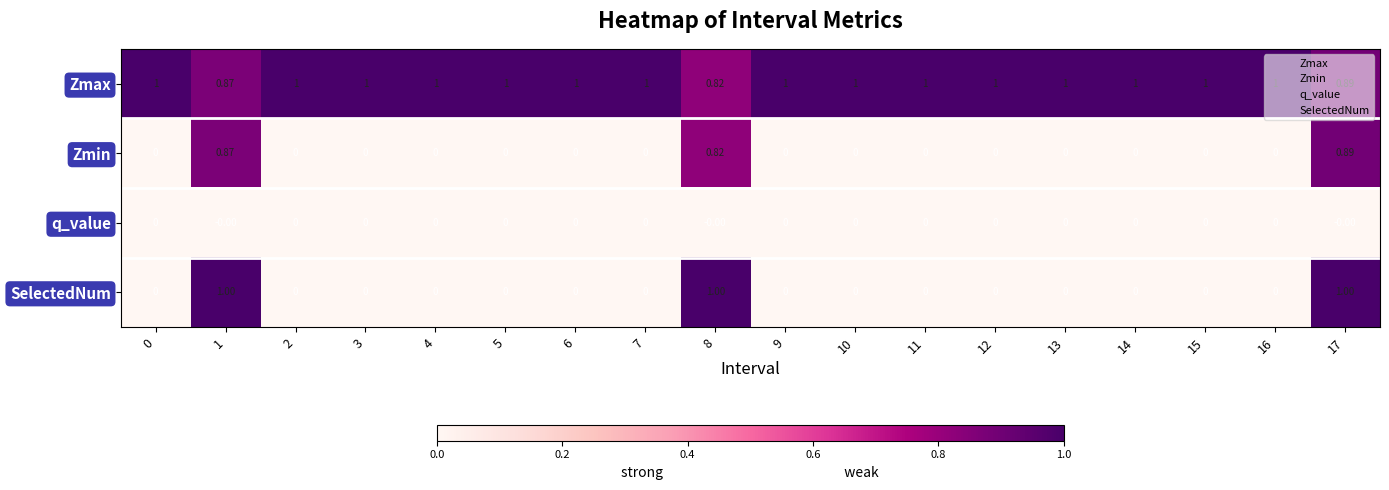

Is the value of Zmin at 14 greater than the value of Zmax at 2?

No